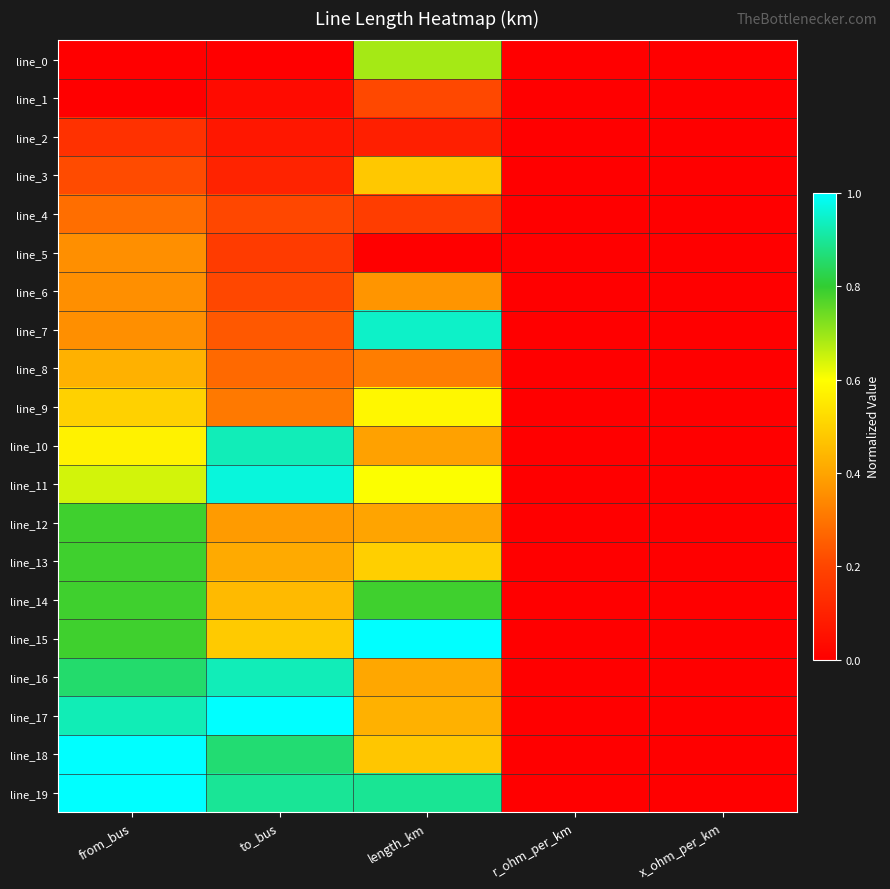

Which series changed the most between to_bus and length_km?

line_7